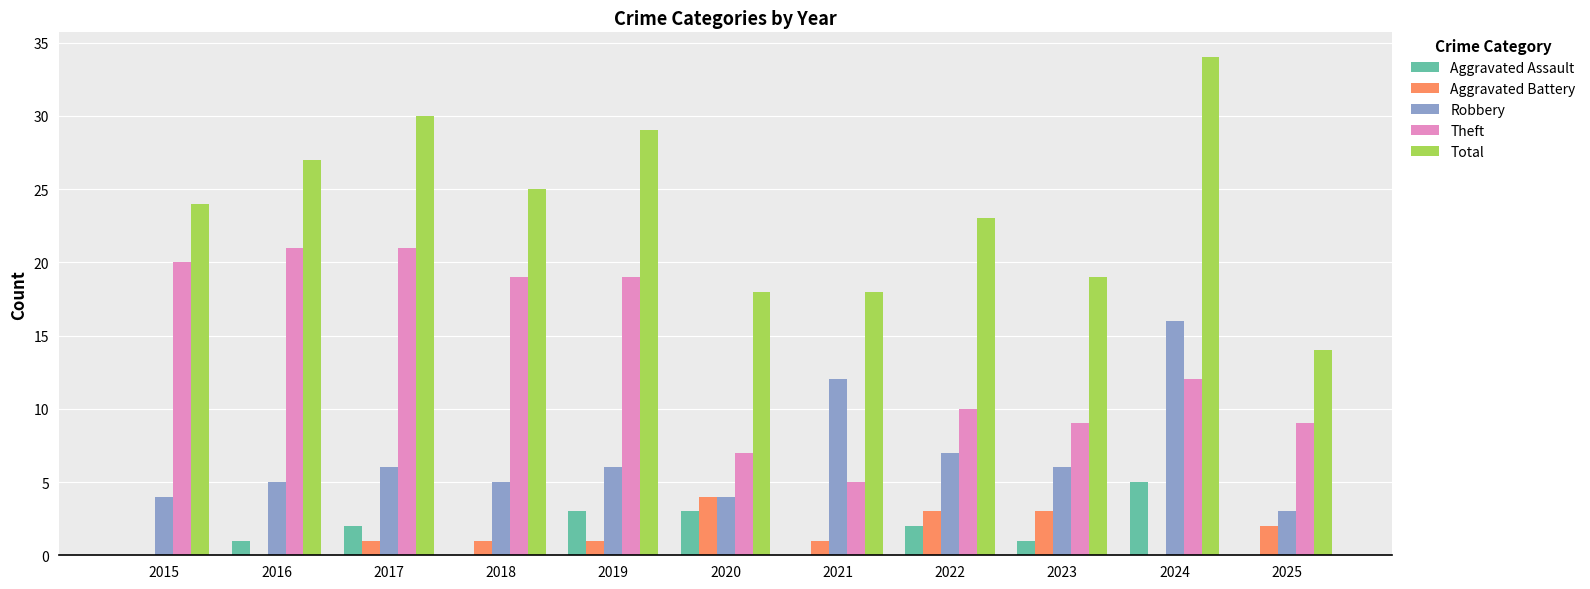

What value does the Total series have at 2016?

27